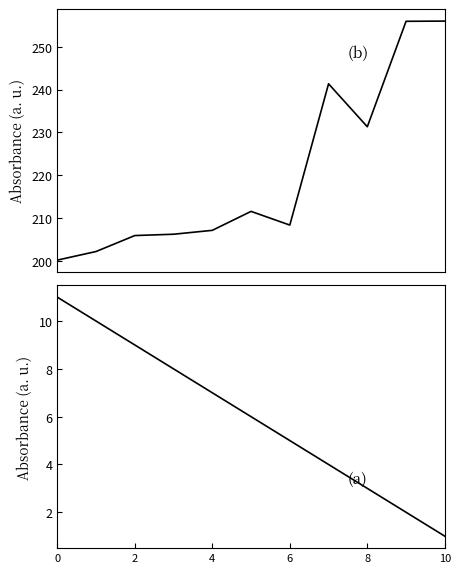

Reading left to right, transcribe all the data shown in this chart.

round time: 200.1	202.1	205.9	206.2	207.1	211.5	208.3	241.3	231.3	255.9	256.0
round points: 11.0	10.0	9.0	8.0	7.0	6.0	5.0	4.0	3.0	2.0	1.0